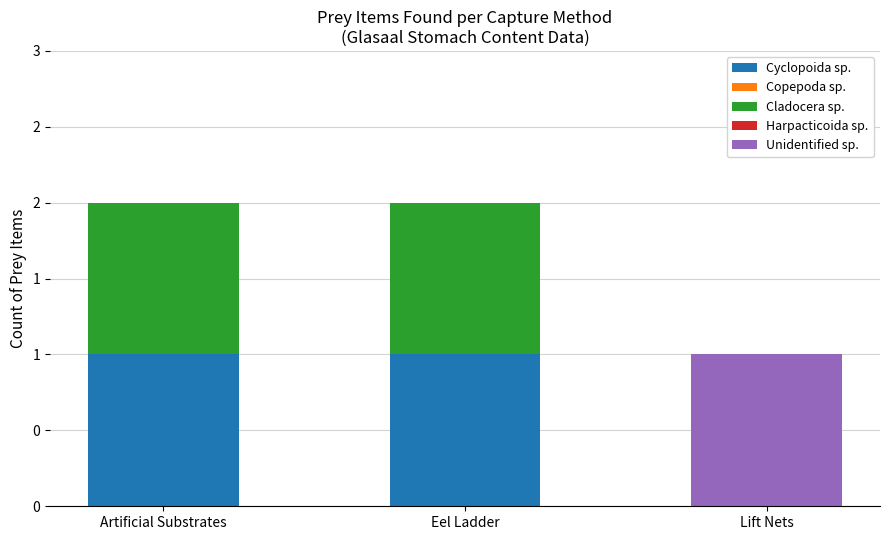

At which category is the sum across all series the highest?

Artificial Substrates